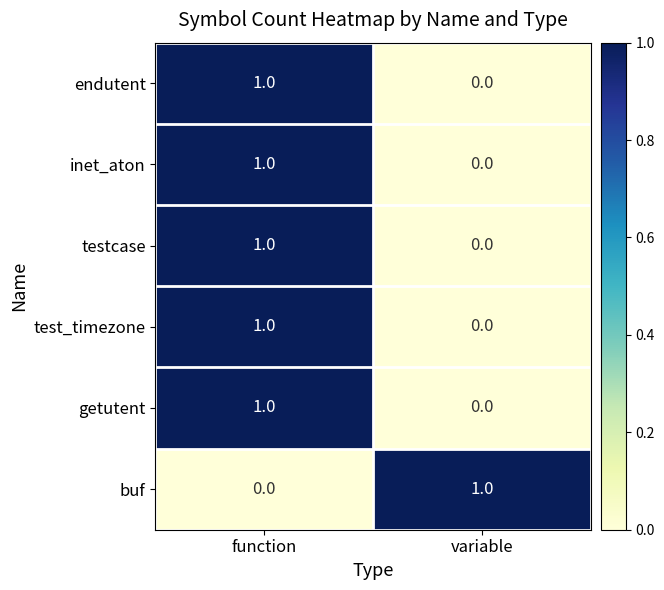

How many series are shown in this chart?

6